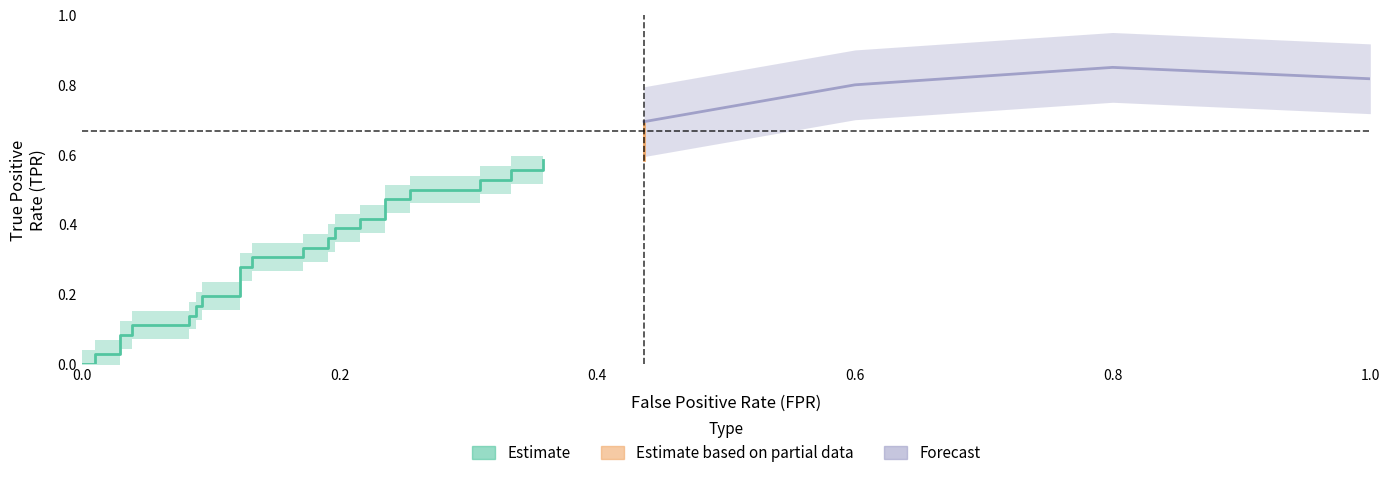

How many intersections are there between tpr and fpr?

3